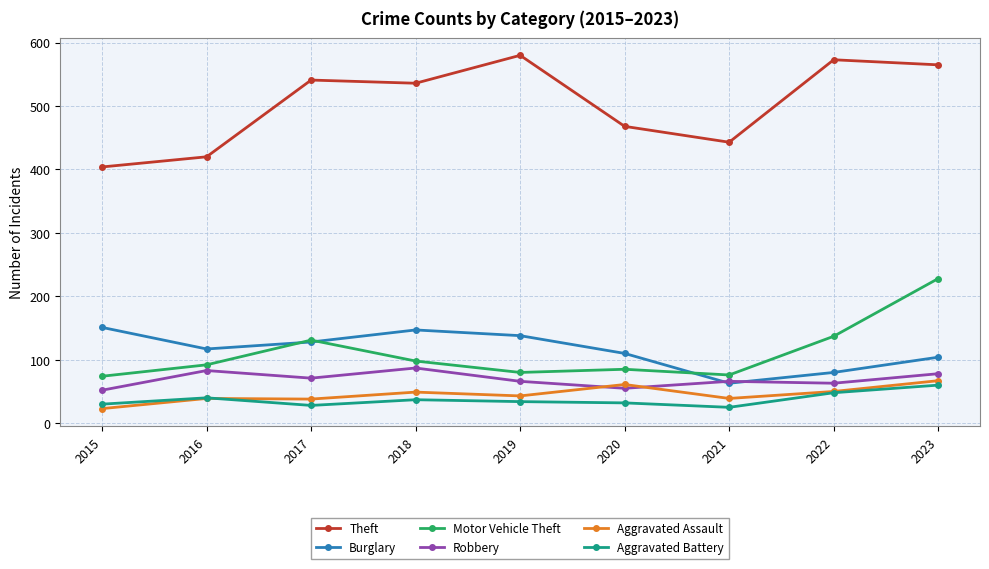

Between 2018 and 2020, which series saw the biggest shift?

Theft